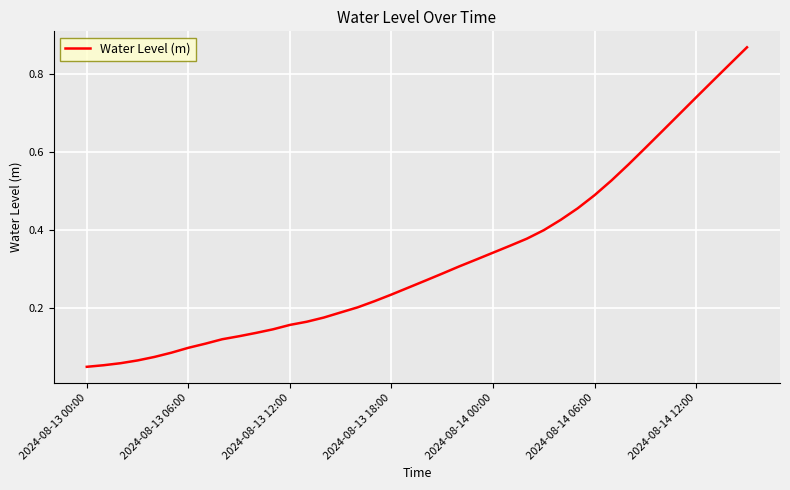

What is the difference between the maximum and second lowest values?

0.8